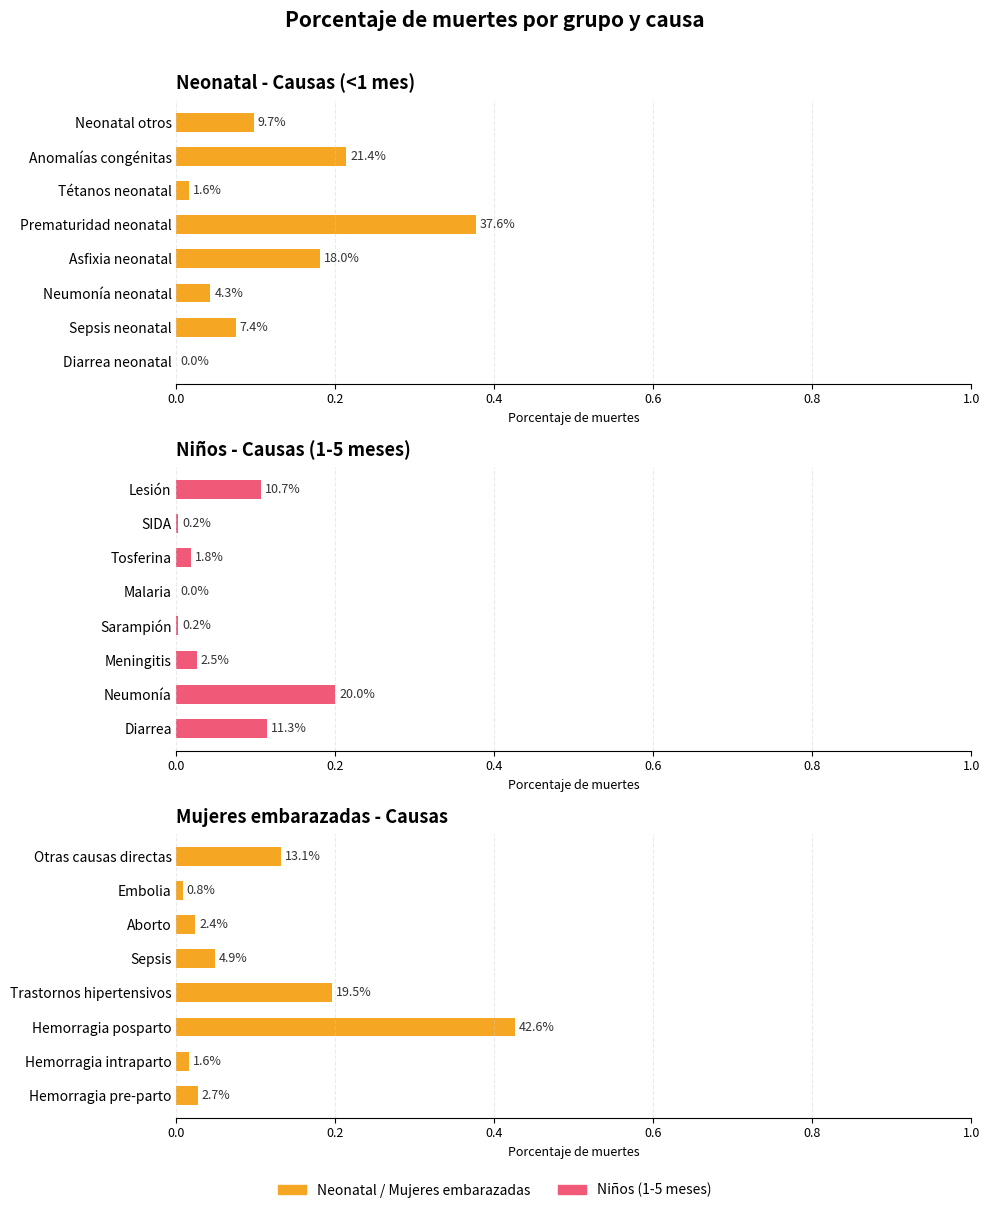

Between Neumonía neonatal and Neonatal otros, which is larger?

Neonatal otros